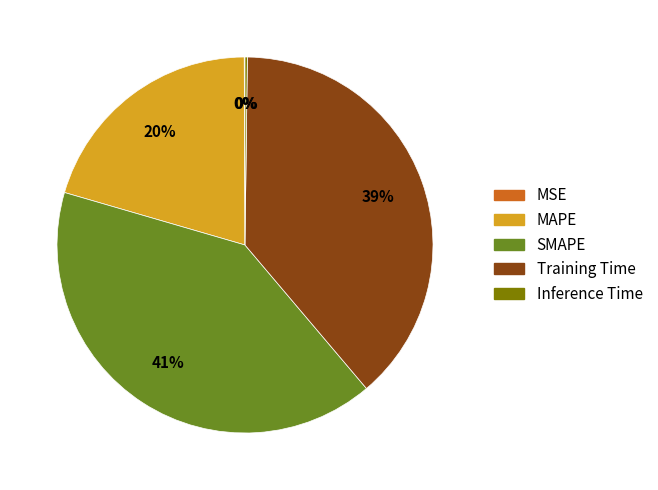

Is it true that MAPE is 20% of the pie?

True